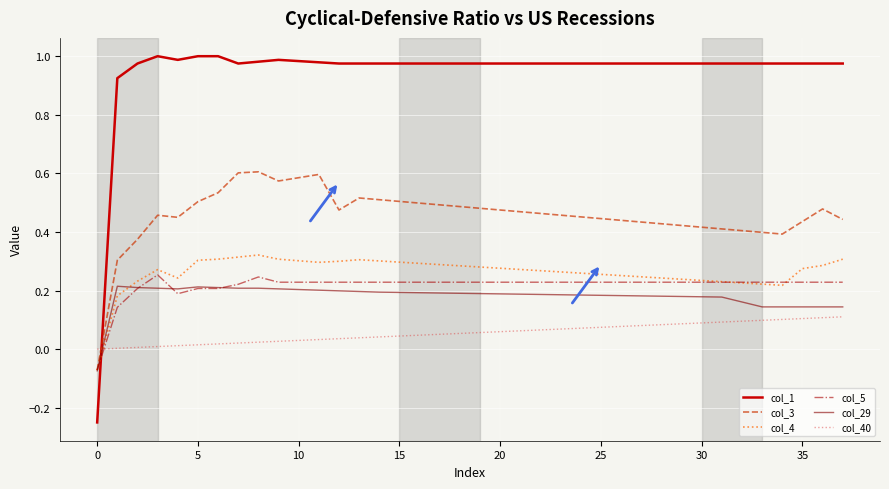

Which series ends up on top after the final intersection of col_1 and col_5?

col_1